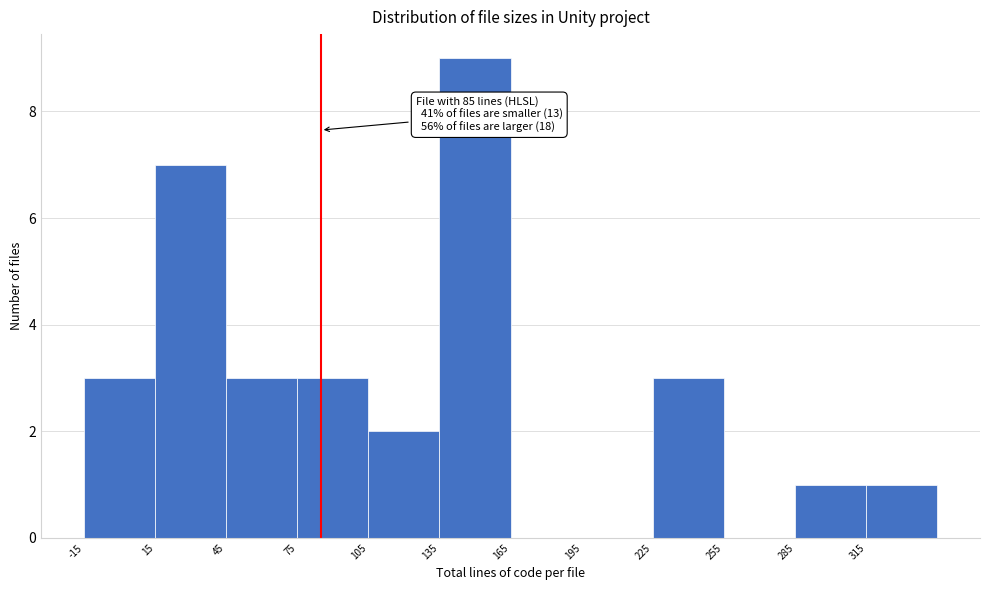

Which range on the x-axis has the tallest bar?

135 to 165